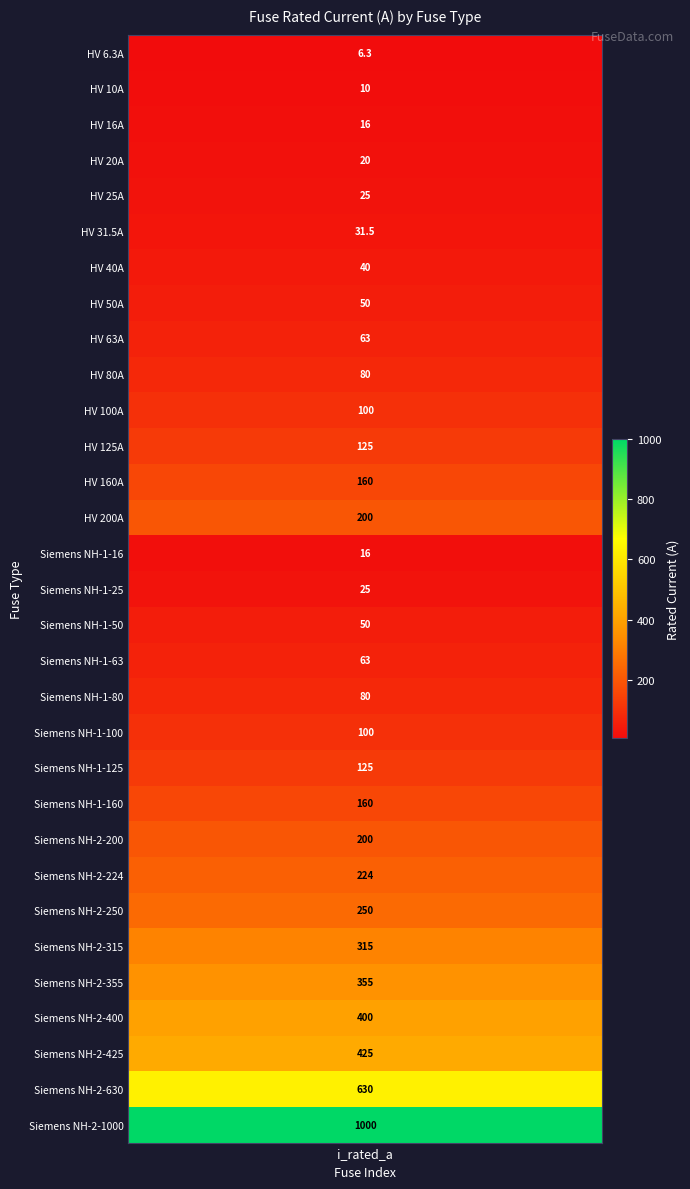

Between 22 and 2, which is larger?

22